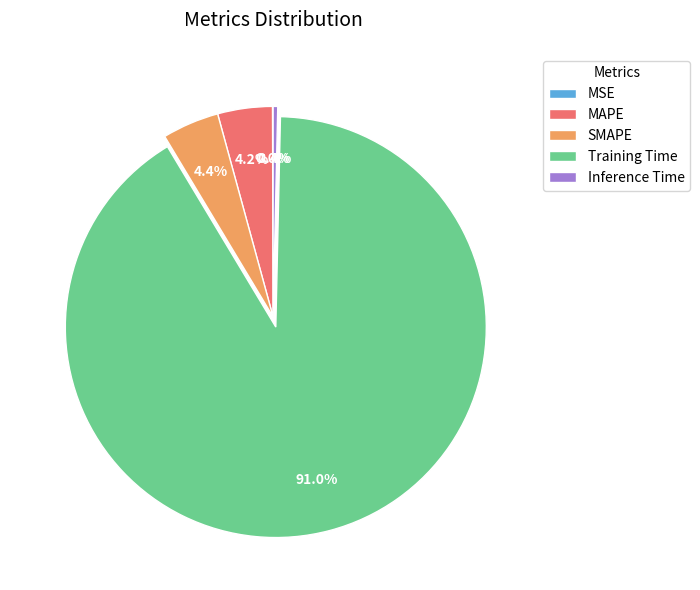

Combined, do SMAPE and Inference Time account for over 50%?

No